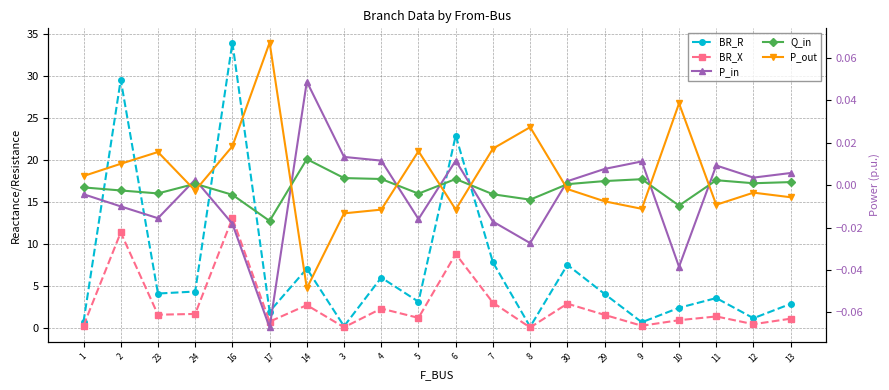

True or false: P_in has a value of 0.0 at 13.

False